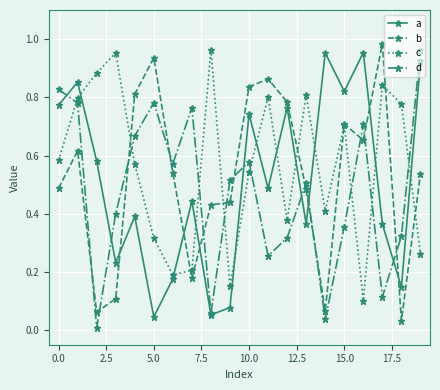

True or false: b has more than 0 interior local peaks.

True